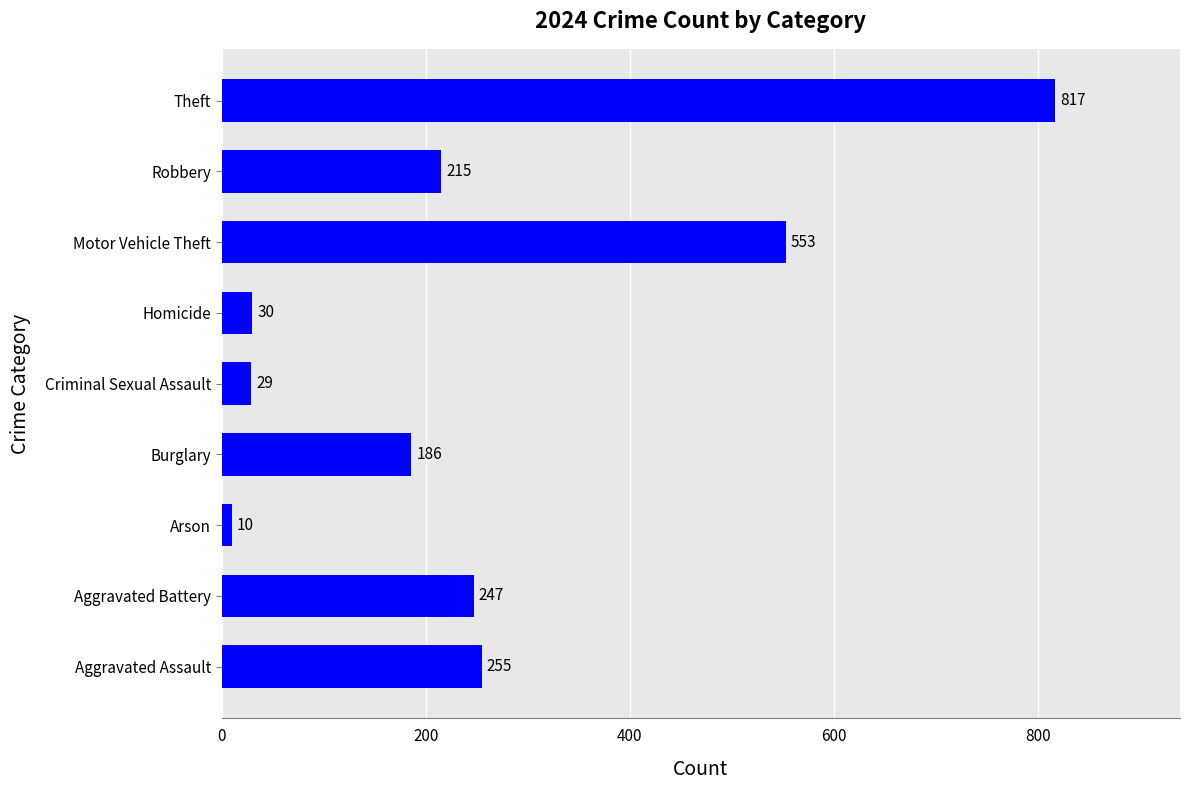

The value at Aggravated Assault is 407. True or false?

False